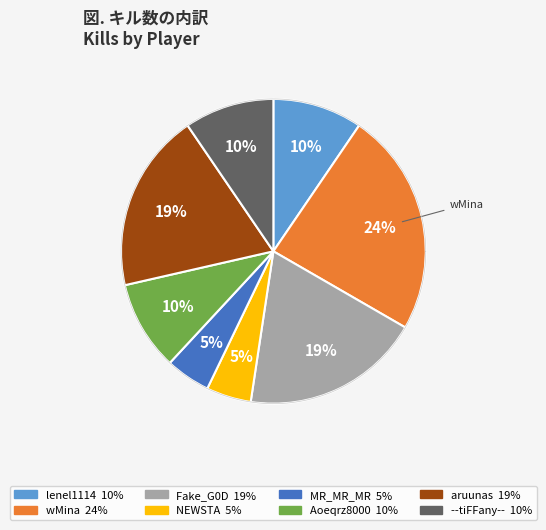

Is Fake_G0D the majority of the pie?

No